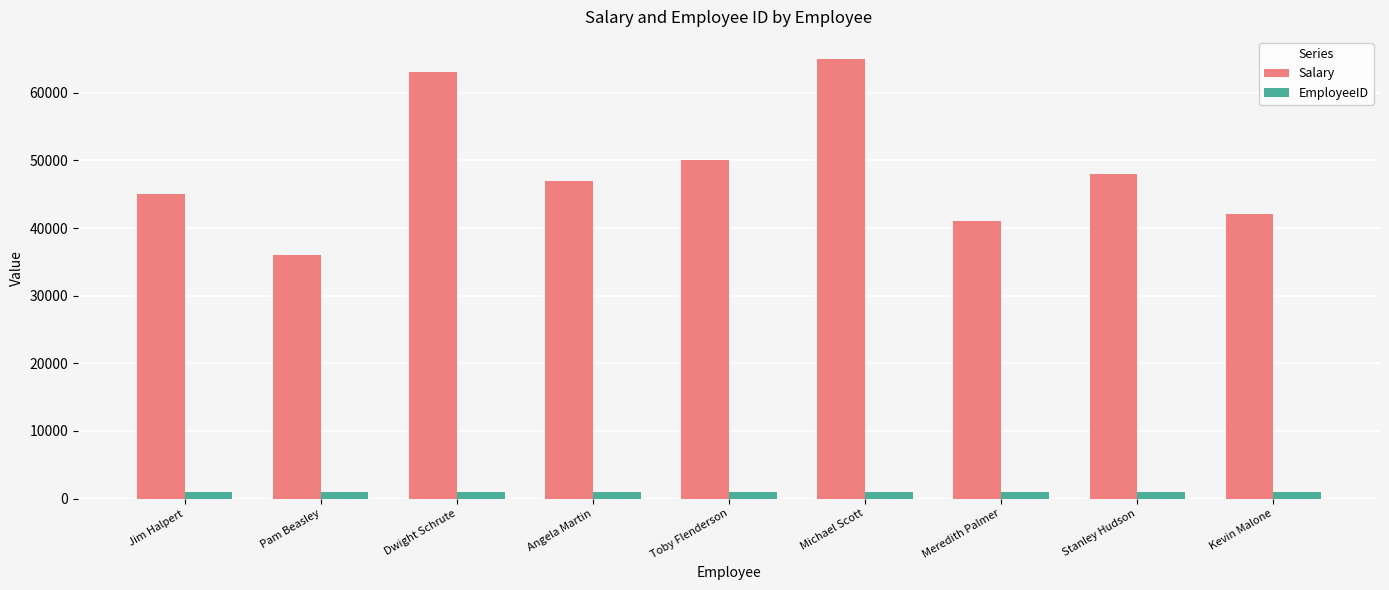

What is the difference between the maximum and minimum values in the EmployeeID series?

8